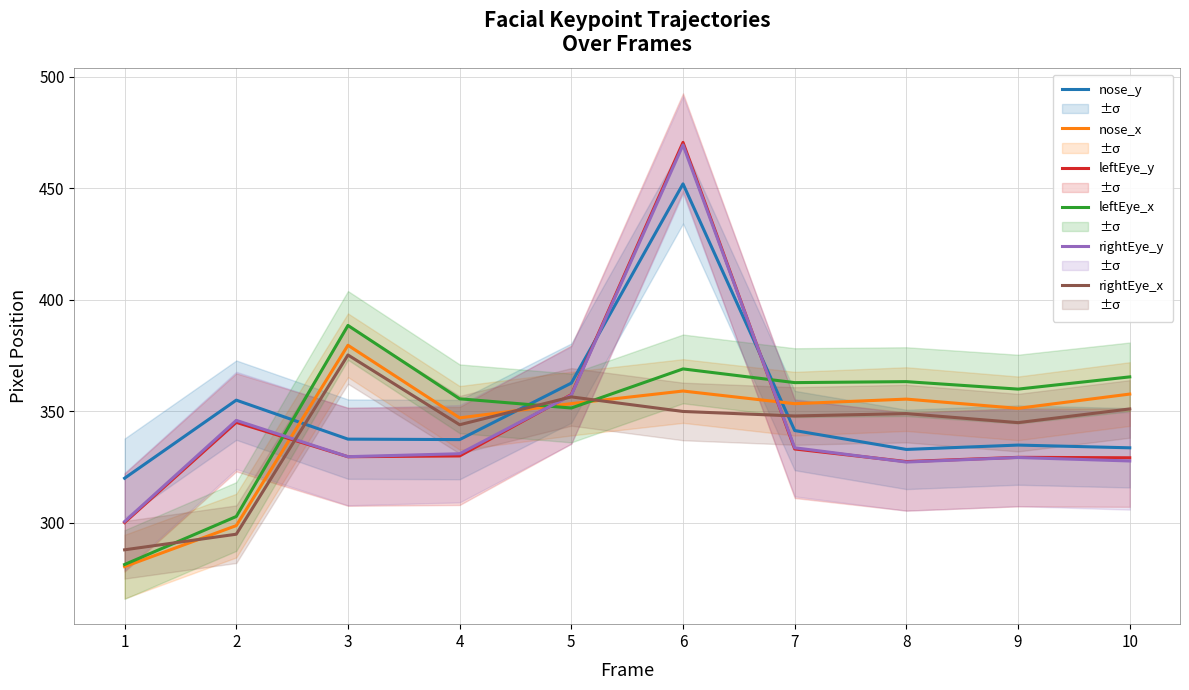

True or false: nose_y has more than 0 interior local peaks.

True